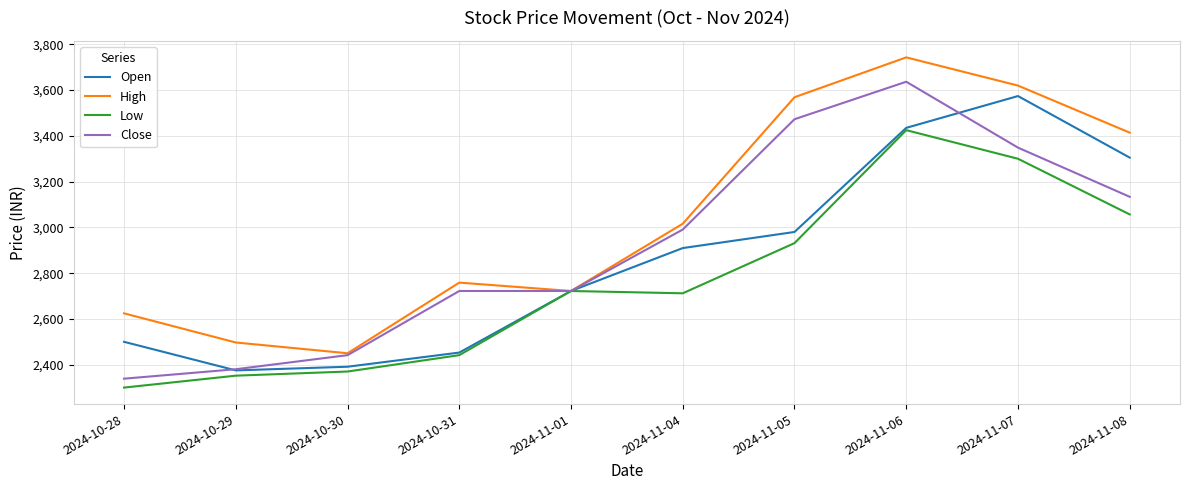

The value of Close at 2024-11-04 is 2990.6. True or false?

True